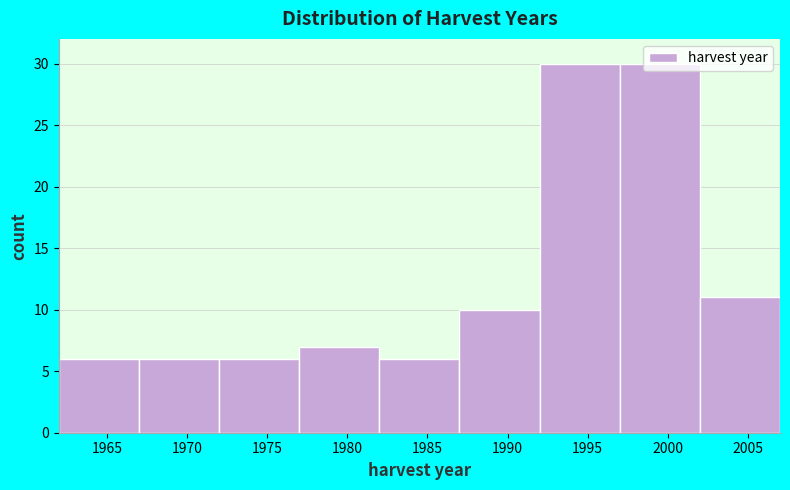

What is the height of the bar covering 1982 to 1987 on the x-axis? The values are not printed on the chart, so give them approximately, as read against the axis.

6